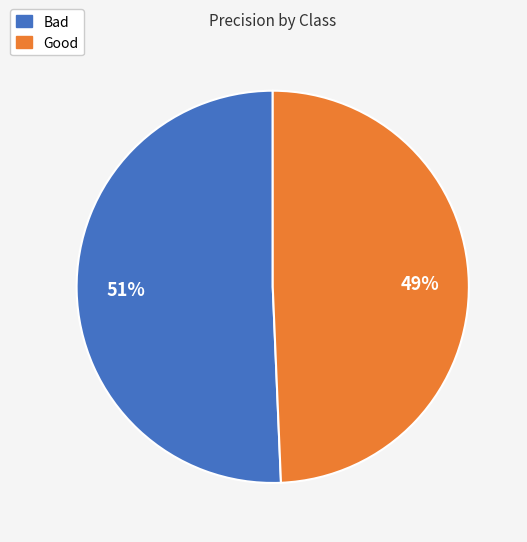

Is it true that Good is 49% of the pie?

True